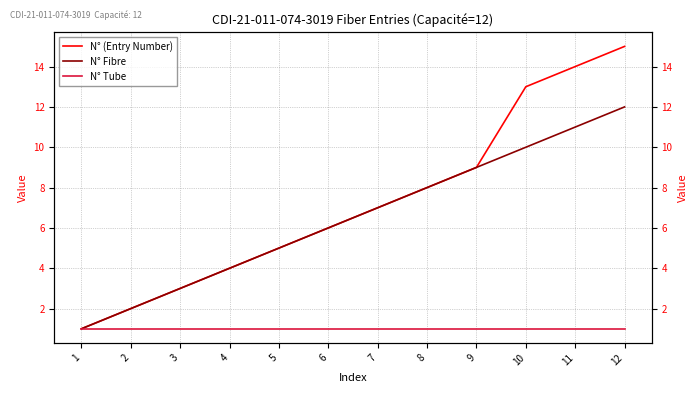

True or false: N° (Entry Number) and N° Tube intersect in this chart.

False